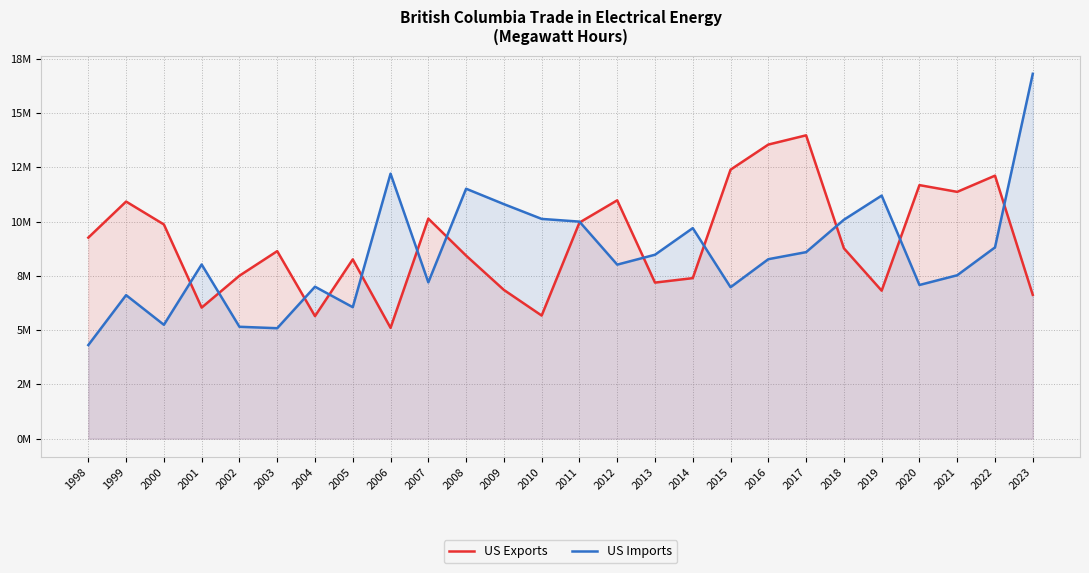

What is the maximum value shown in the chart?

16809505